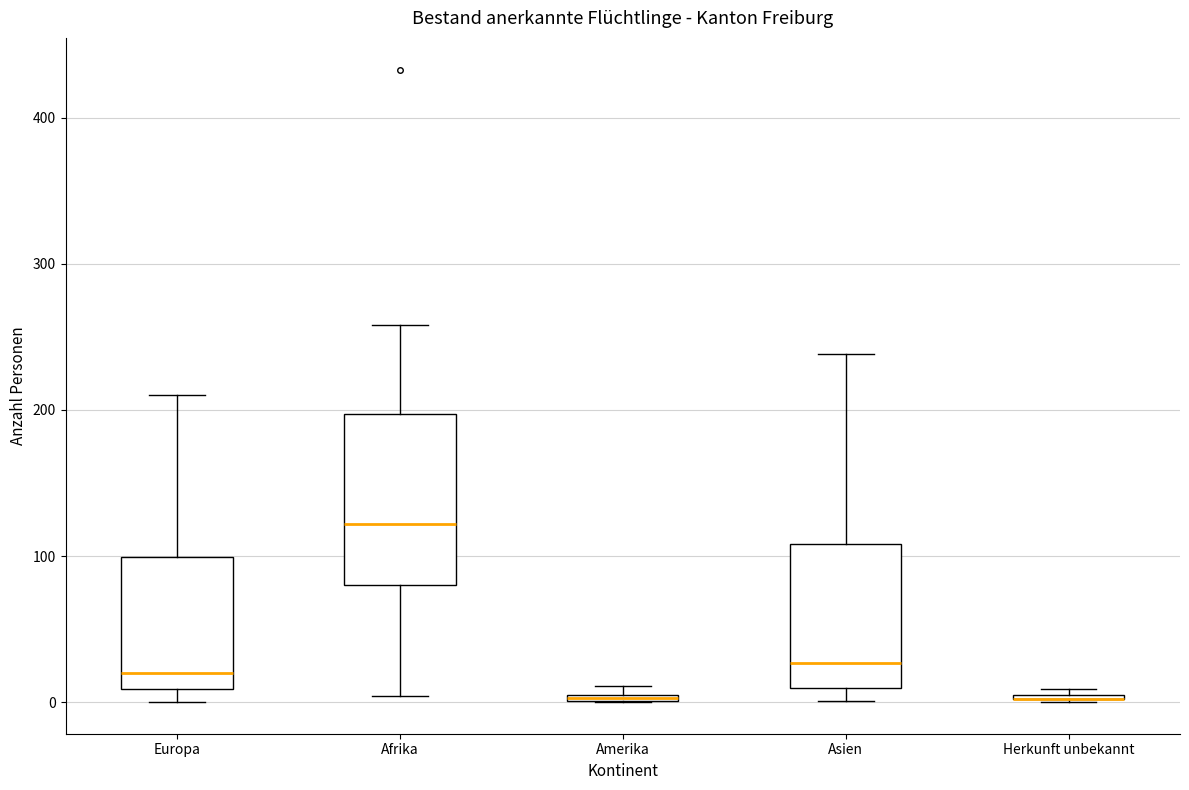

Comparing the boxes themselves (not the whiskers), which one is the tallest?

Afrika